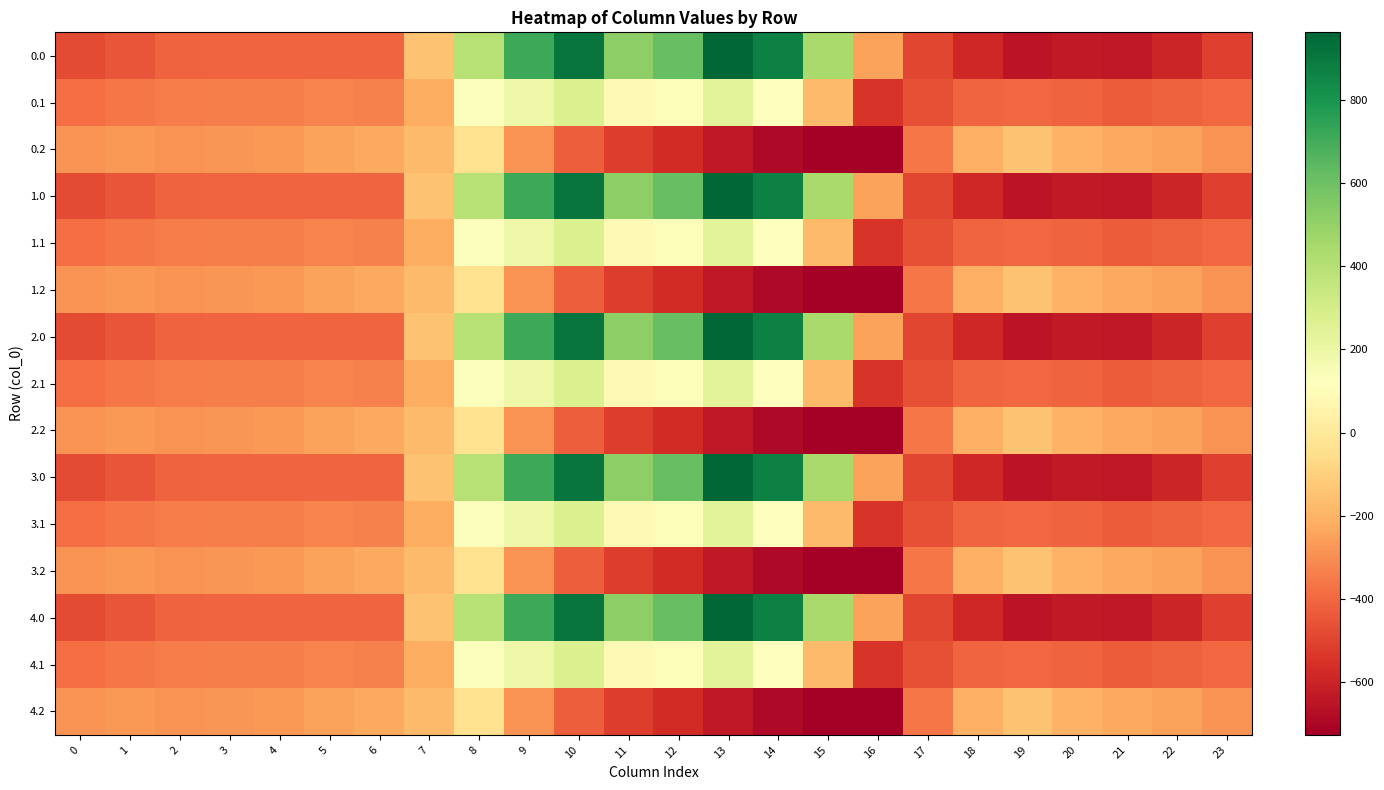

Rank the series by their maximum value, from highest to lowest.

0.0, 1.0, 2.0, 3.0, 4.0, 0.1, 1.1, 2.1, 3.1, 4.1, 0.2, 1.2, 2.2, 3.2, 4.2